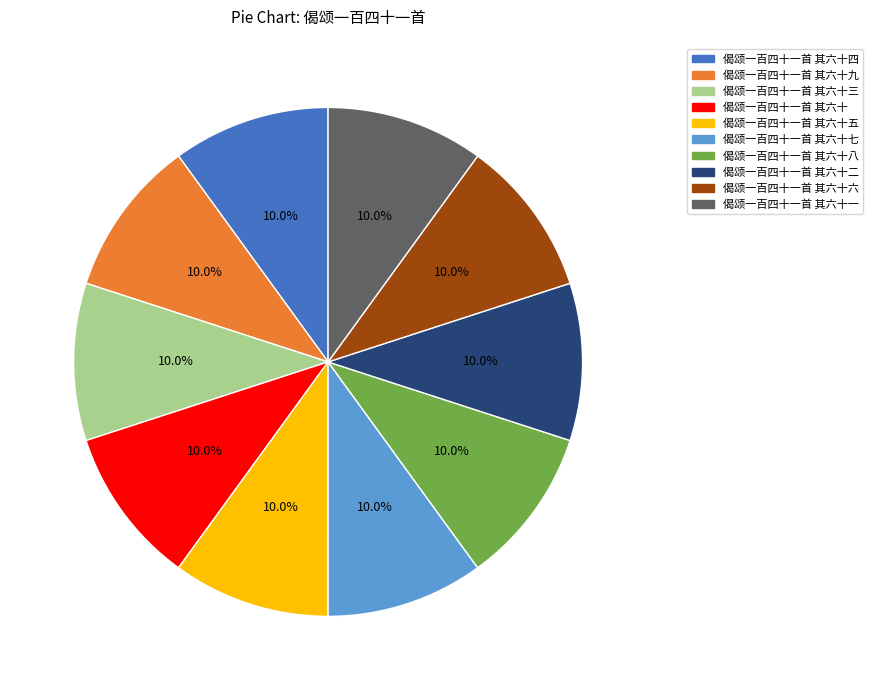

Is 偈颂一百四十一首 其六十一 the majority of the pie?

No